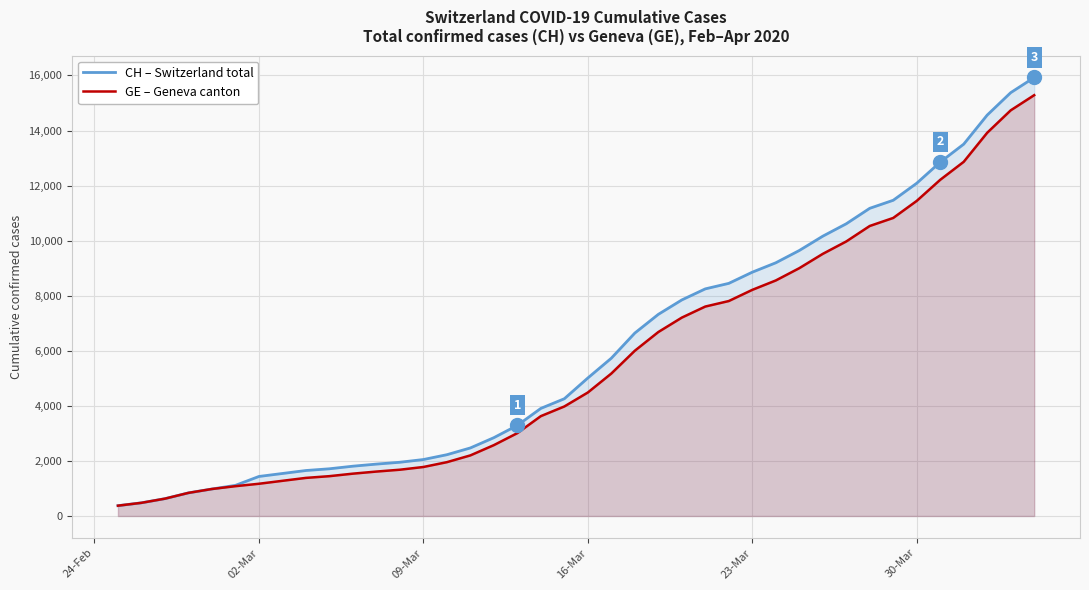

At 23-Mar, list the series in order from smallest to largest.

GE – Geneva canton, CH – Switzerland total